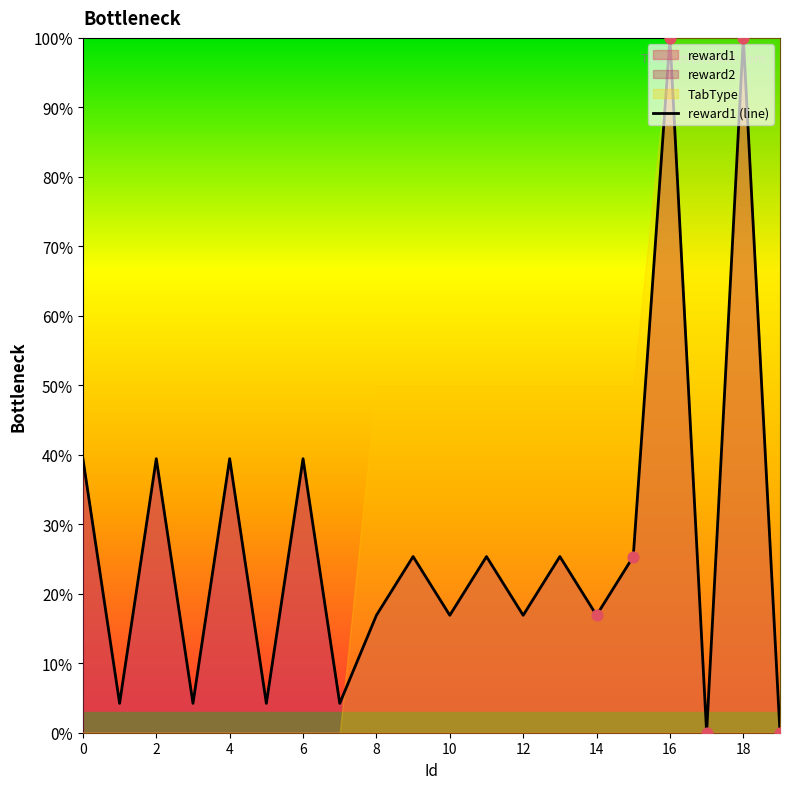

Is it true that reward1 (line) equals 16.9 at 12?

True